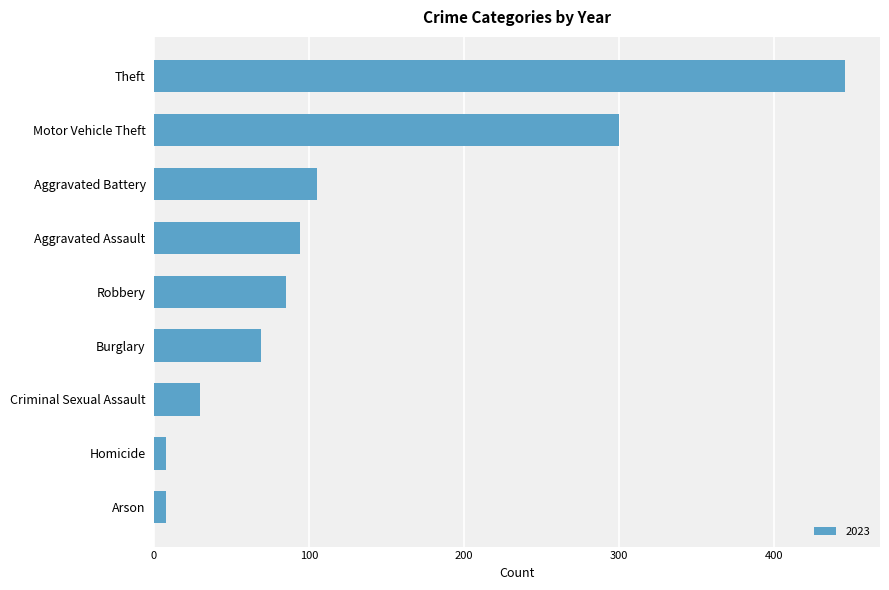

How many distinct data groups are displayed?

1